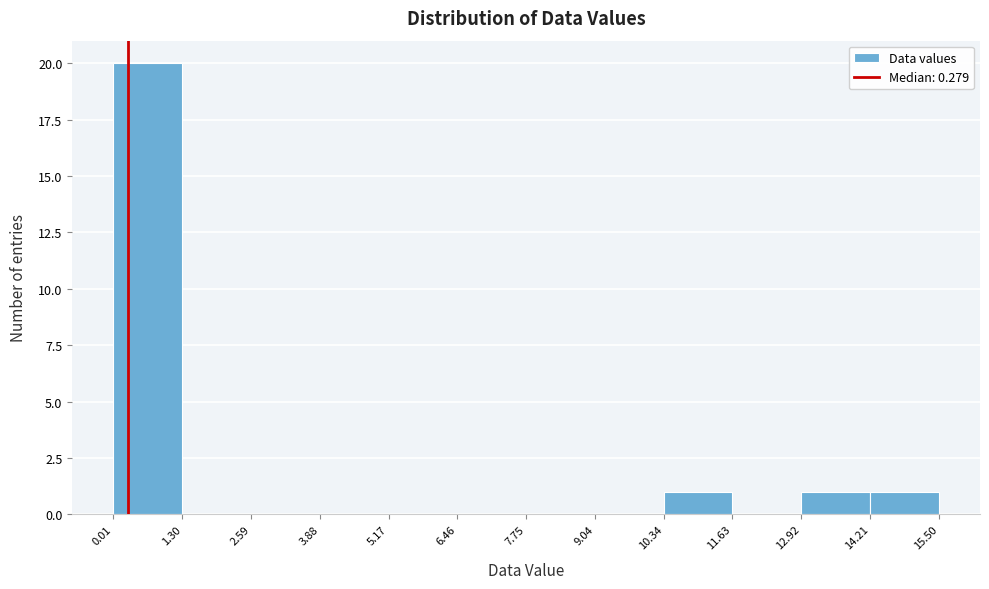

Reading left to right, transcribe this chart: for each bar, give the range it covers on the x-axis and its height. The values are not printed on the chart, so give them approximately, as read against the axis.

0.01 to 1.30: 20
1.30 to 2.59: 0
2.59 to 3.88: 0
3.88 to 5.17: 0
5.17 to 6.46: 0
6.46 to 7.75: 0
7.75 to 9.04: 0
9.04 to 10.34: 0
10.34 to 11.63: 1
11.63 to 12.92: 0
12.92 to 14.21: 1
14.21 to 15.50: 1